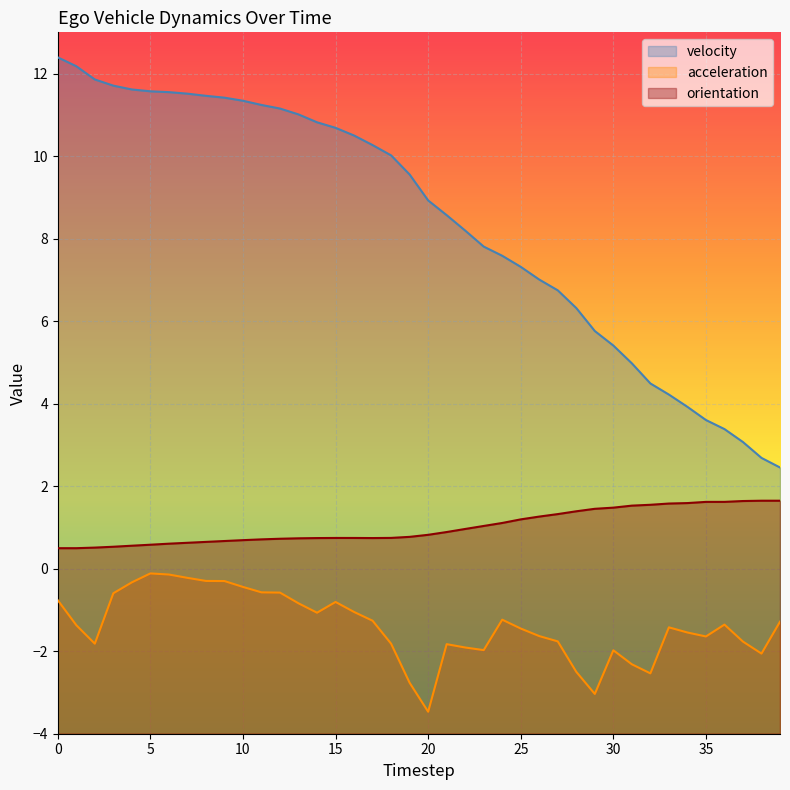

How many lines are shown in the chart?

3